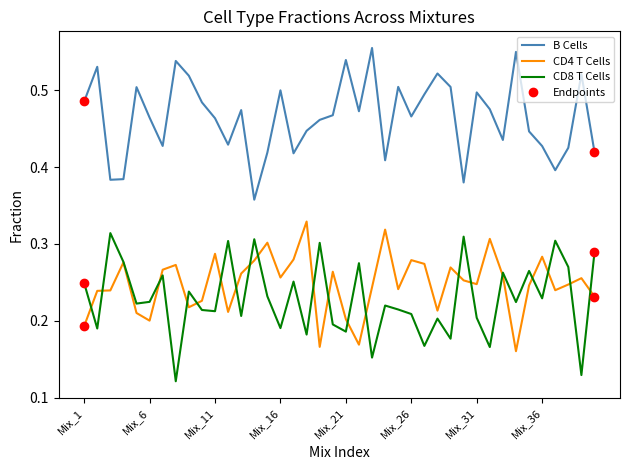

What is the sum of all CD4 T Cells values?

9.9